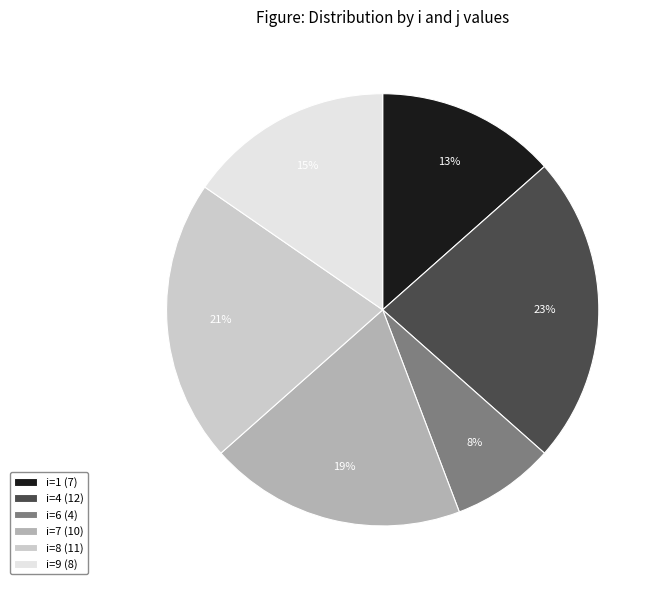

Is it true that i=9 (8) is 29% of the pie?

False